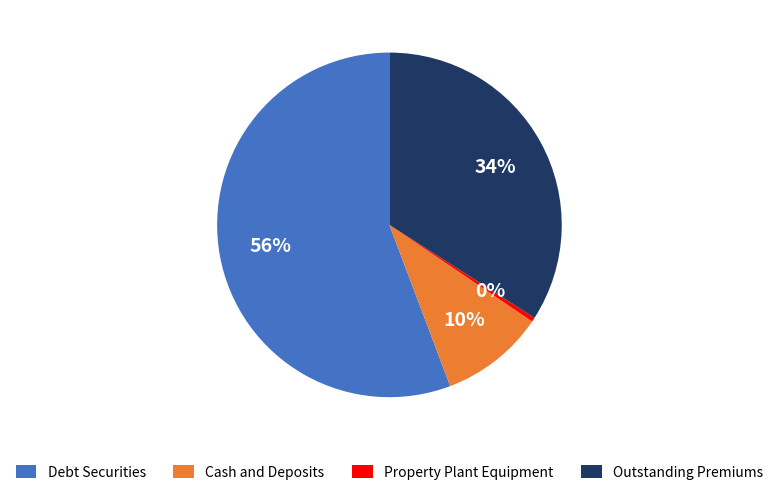

Which category has the biggest portion of the pie?

Debt Securities